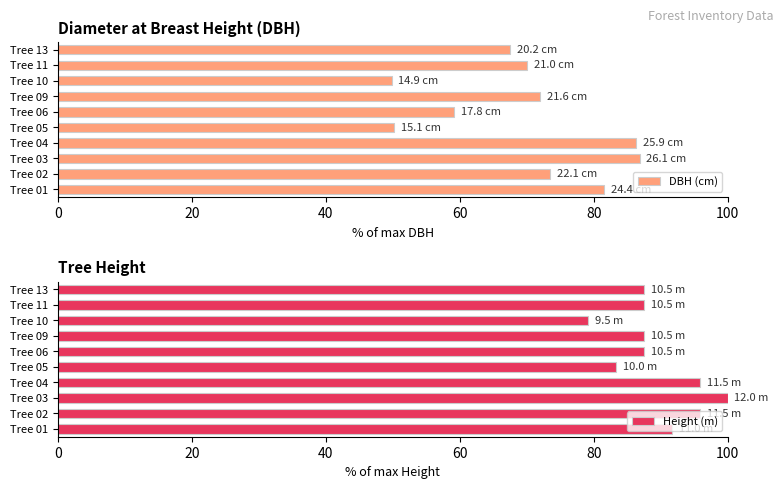

What is the sum of all Height (m) values?

895.8